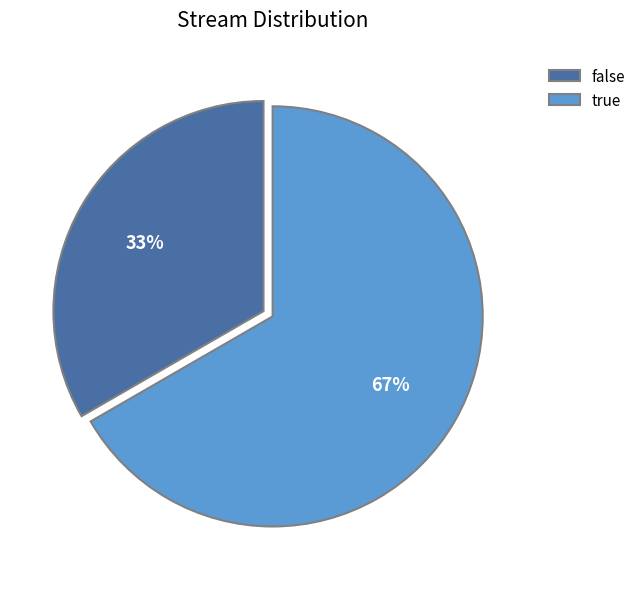

How many slices are in this pie chart?

2